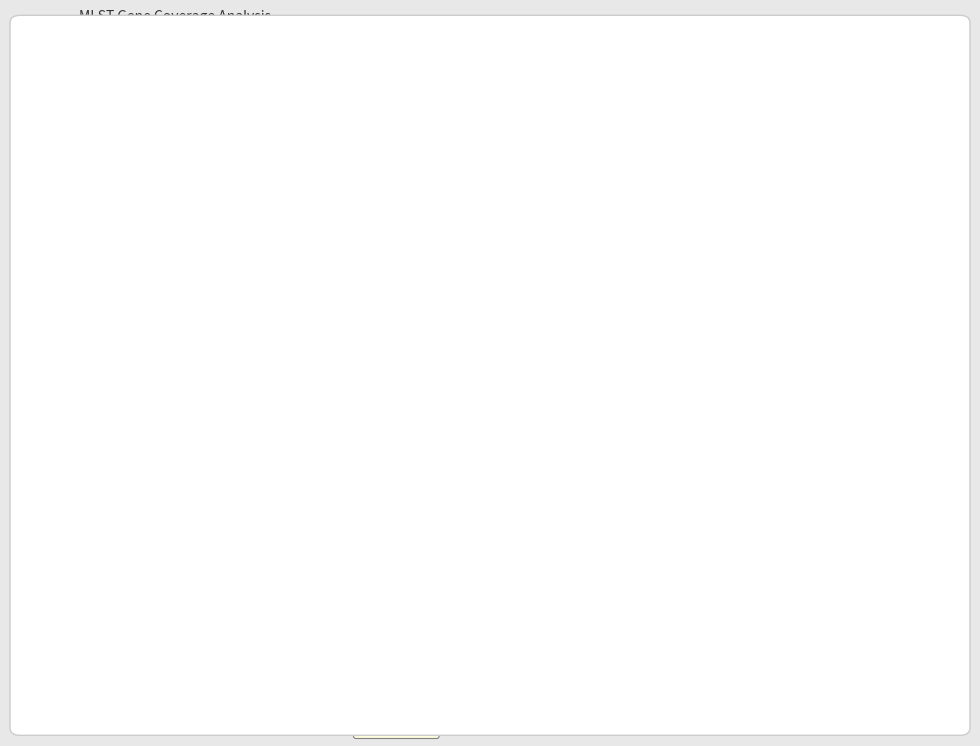

Does any single category account for the majority?

No